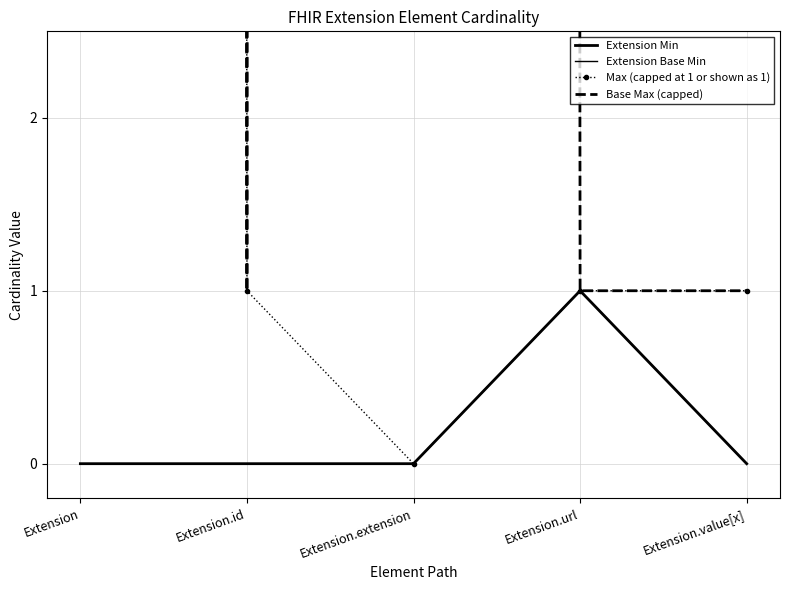

What is the label of the 5th point from the right?

Extension